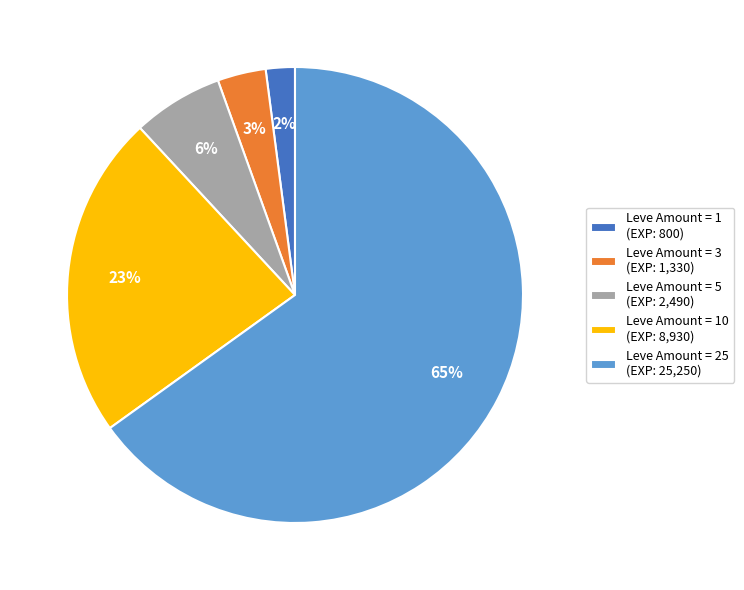

To the nearest percent, what is the average slice percentage?

20%